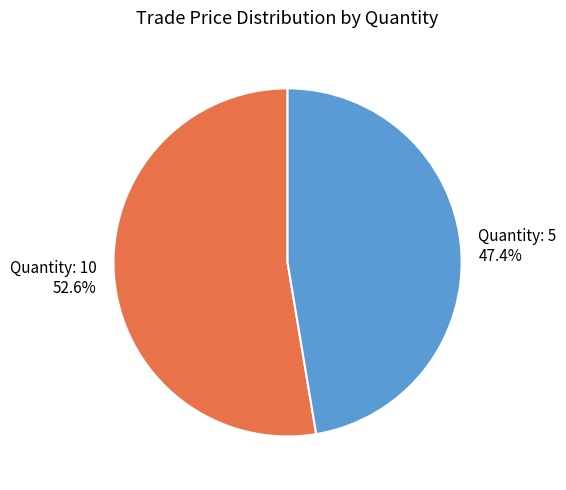

Combined, do Quantity: 5 and Quantity: 10 account for over 50%?

Yes